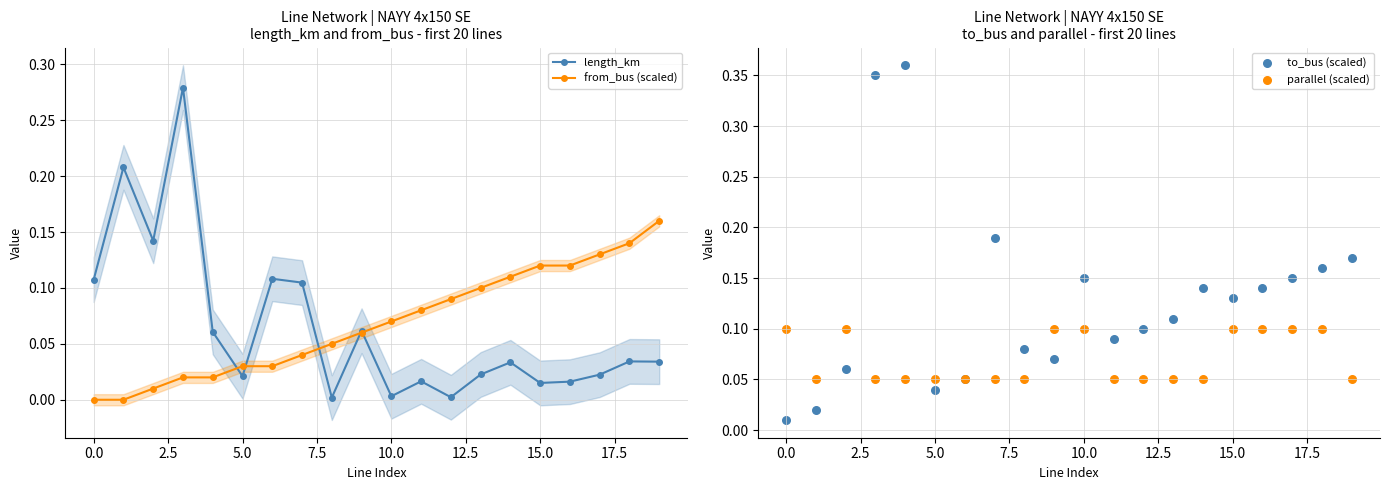

Which series reaches the maximum Y coordinate?

to_bus (scaled)